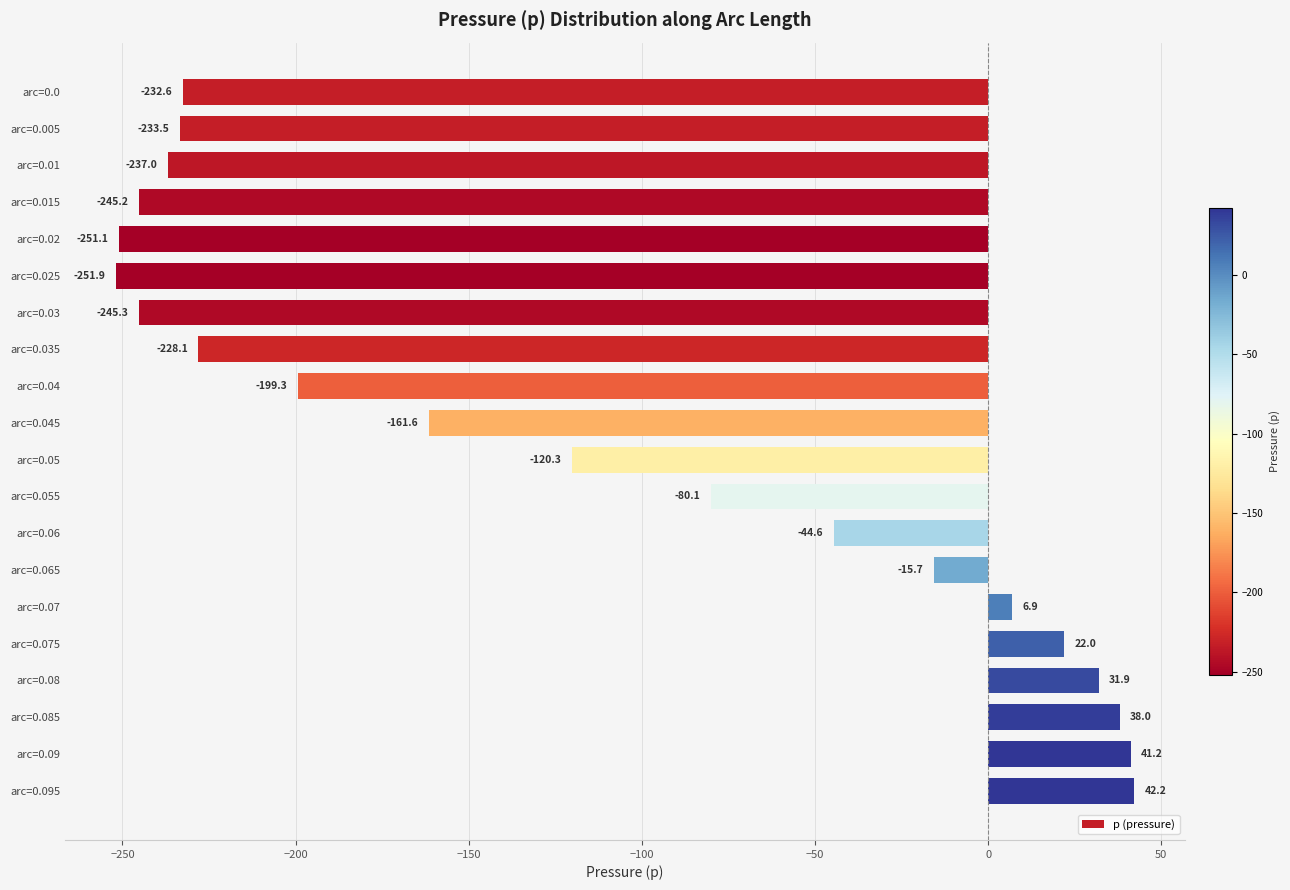

What is the minimum value shown in the chart?

-251.9